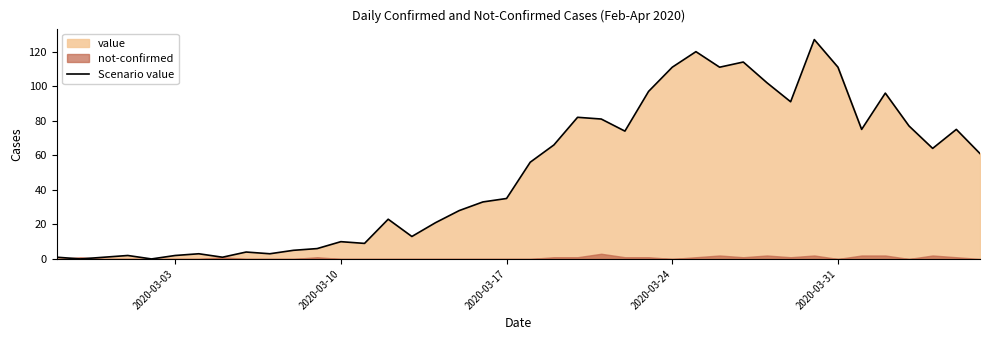

The Scenario value series shows 15 at 2020-03-10. True or false?

False